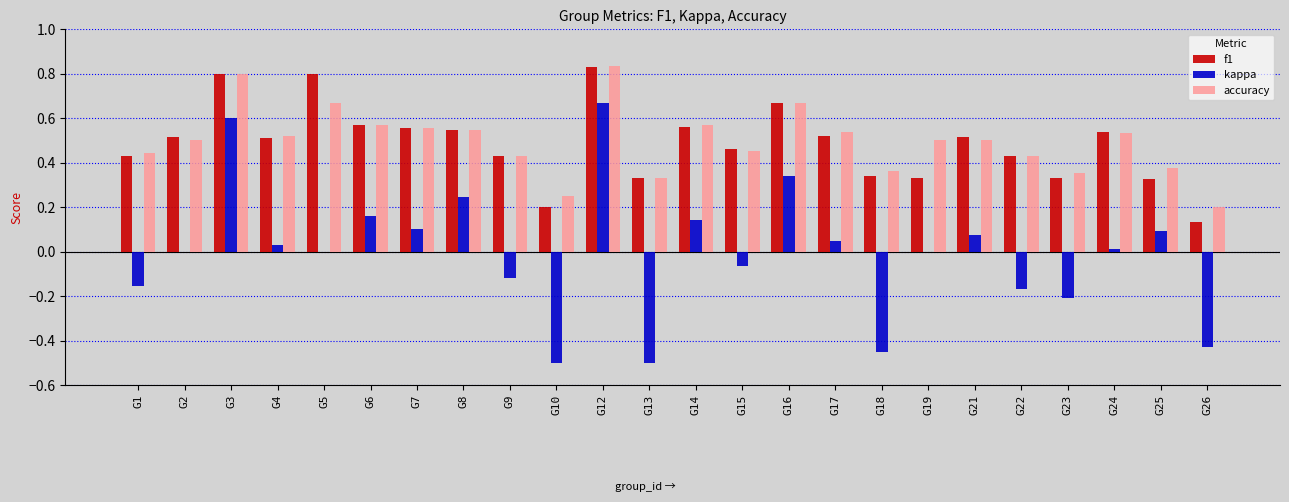

At which label does accuracy reach its peak?

G12